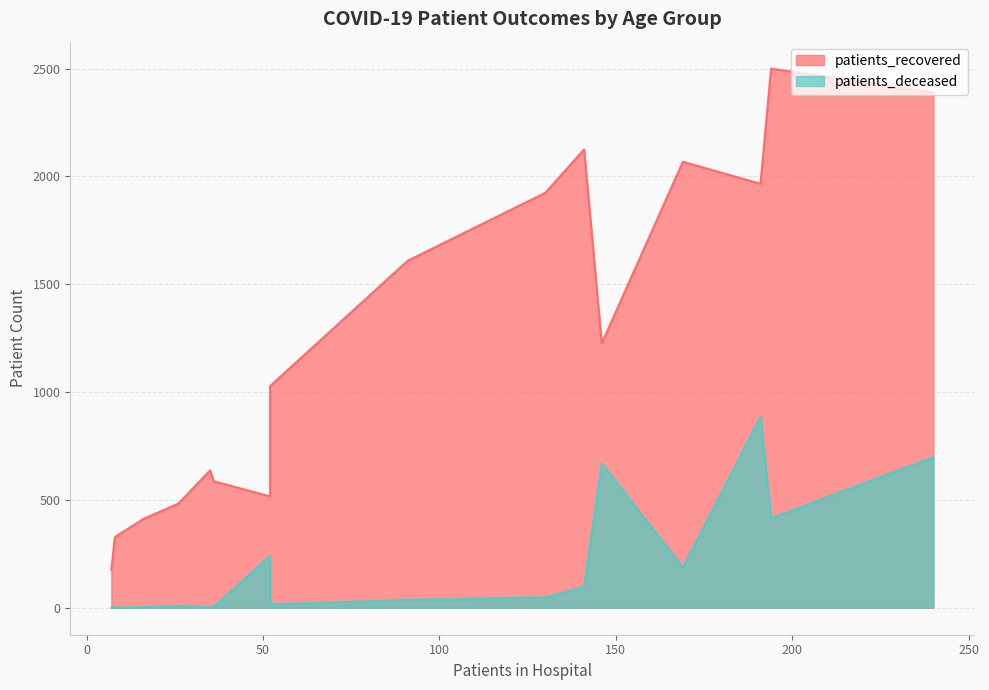

Count the number of data series in this chart.

2